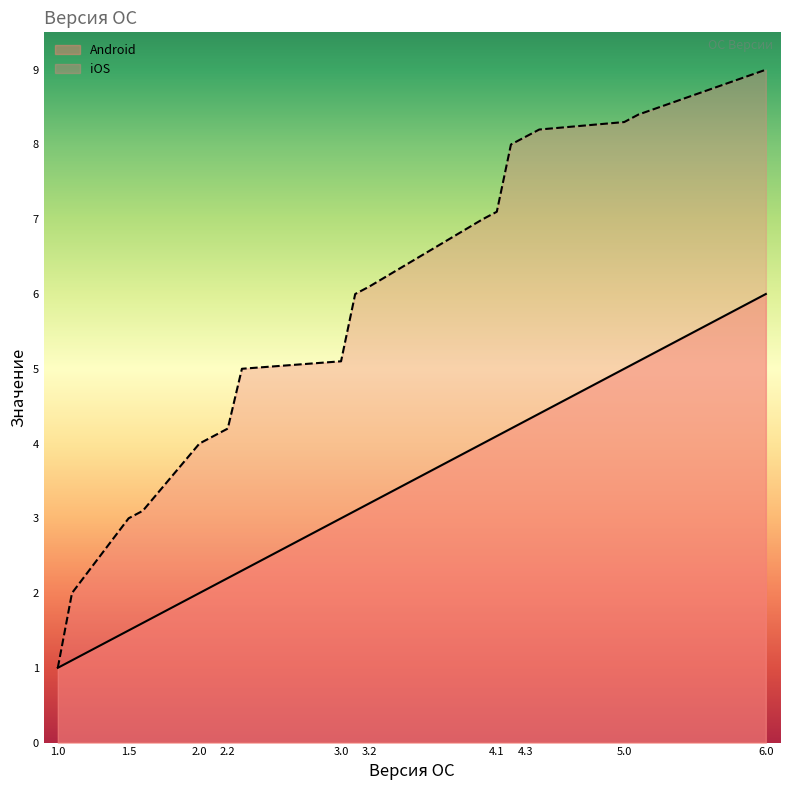

List the series in order of their peak value, lowest first.

Android, iOS